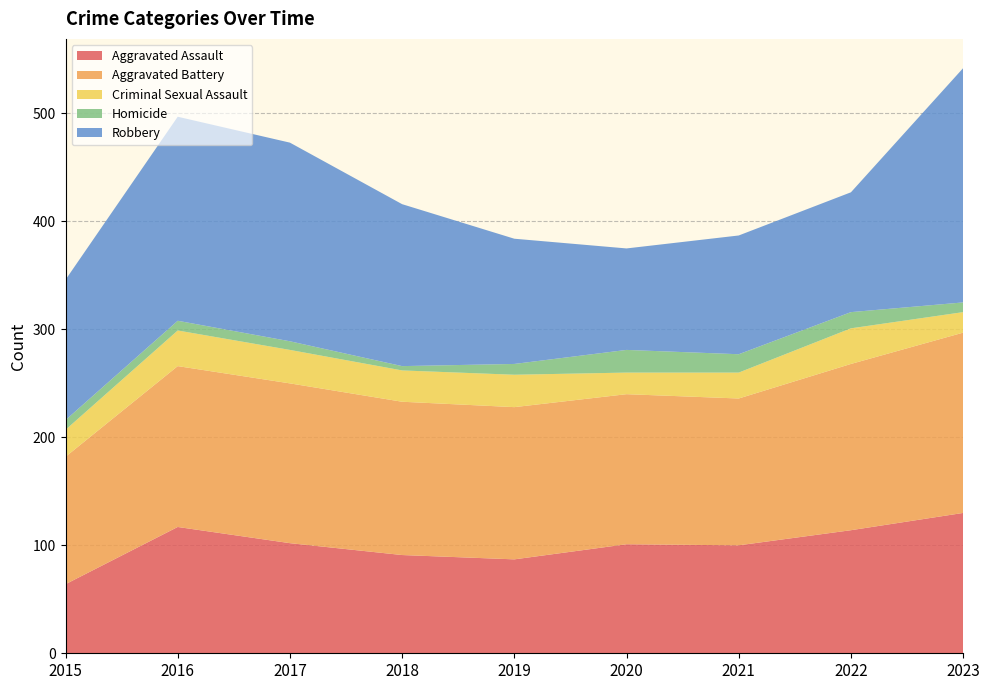

Reading left to right, what are all the values shown in this chart?

Aggravated Assault: 2015=64	2016=117	2017=102	2018=91	2019=87	2020=101	2021=100	2022=114	2023=130
Aggravated Battery: 2015=118	2016=149	2017=148	2018=142	2019=141	2020=139	2021=136	2022=154	2023=167
Criminal Sexual Assault: 2015=25	2016=33	2017=31	2018=29	2019=30	2020=20	2021=24	2022=33	2023=19
Homicide: 2015=9	2016=9	2017=8	2018=4	2019=10	2020=21	2021=17	2022=15	2023=9
Robbery: 2015=130	2016=189	2017=184	2018=150	2019=116	2020=94	2021=110	2022=111	2023=217